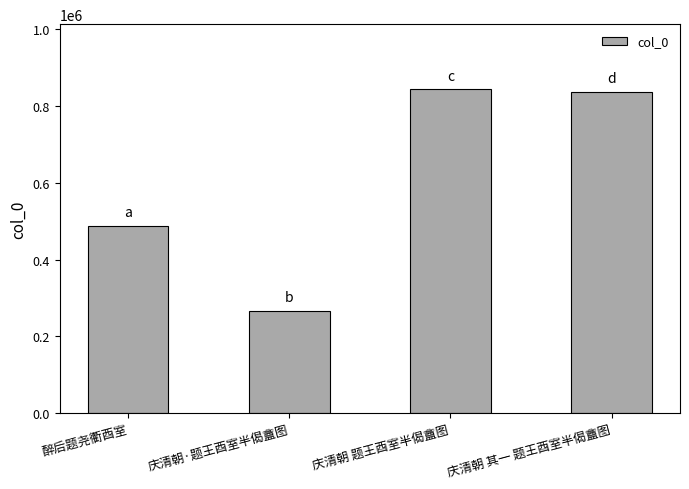

What is the difference between the values at 庆清朝 其一 题王酉室半偈盦图 and 庆清朝 题王酉室半偈盦图?

7232